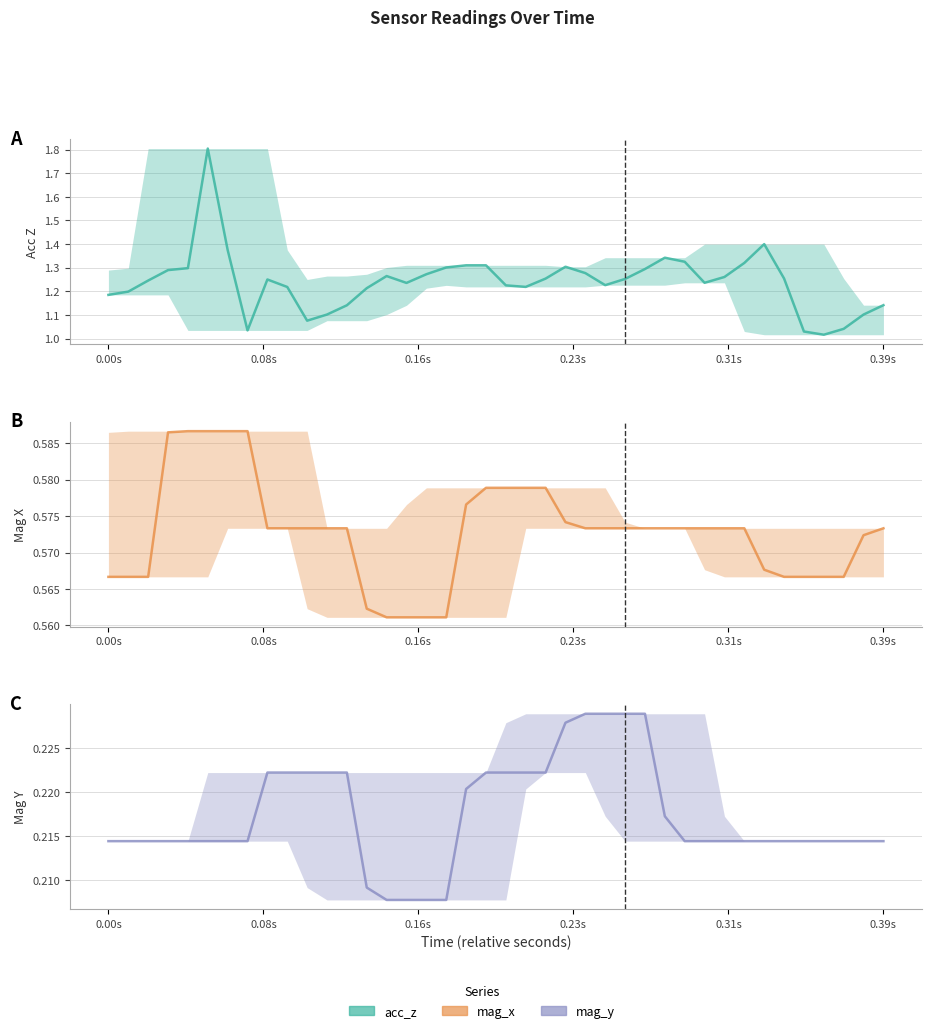

True or false: acc_z and mag_y intersect in this chart.

False